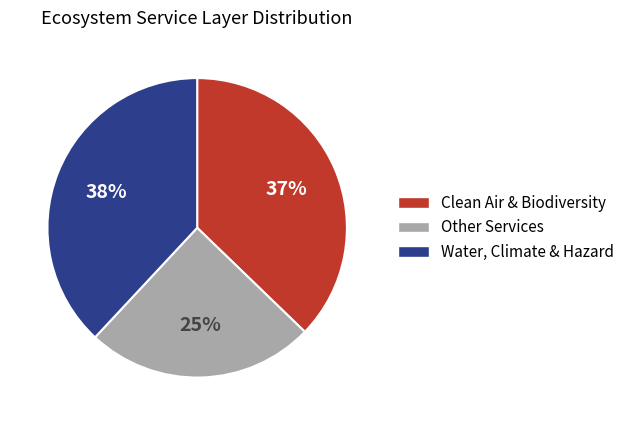

Is the sum of Other Services and Clean Air & Biodiversity greater than half?

Yes